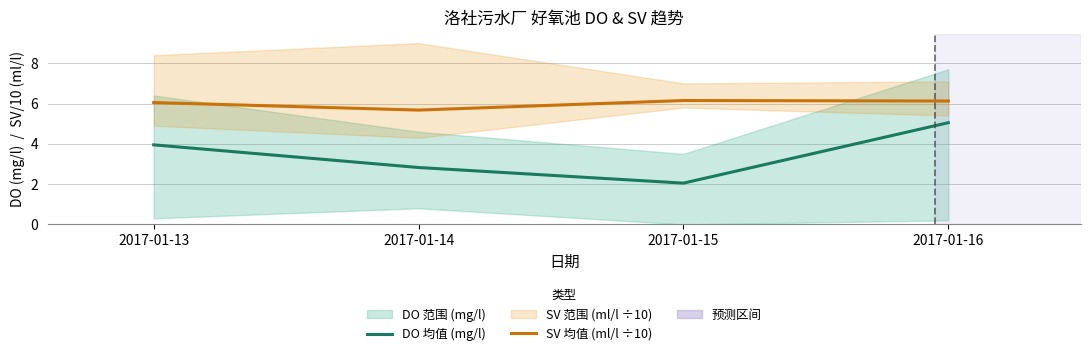

How many lines are shown in the chart?

2